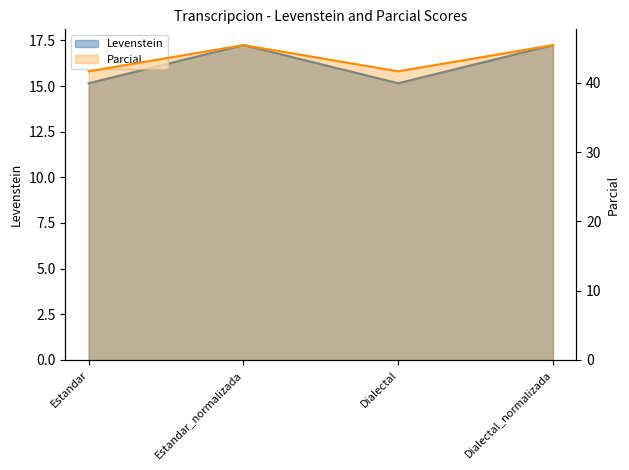

At which category is the sum across all series the highest?

Estandar_normalizada